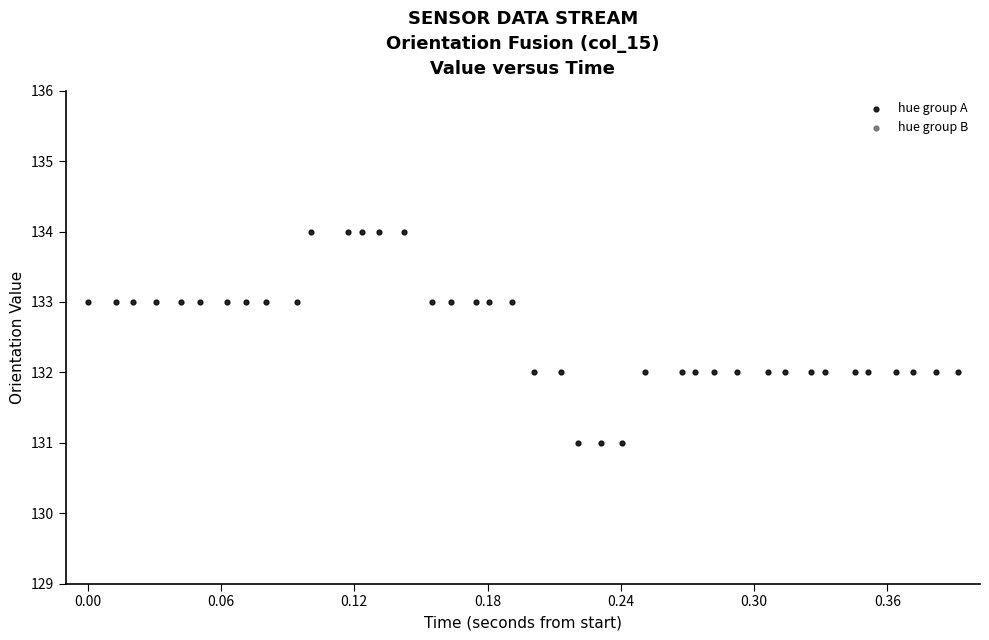

What is the range of Y values (max minus min)?

3